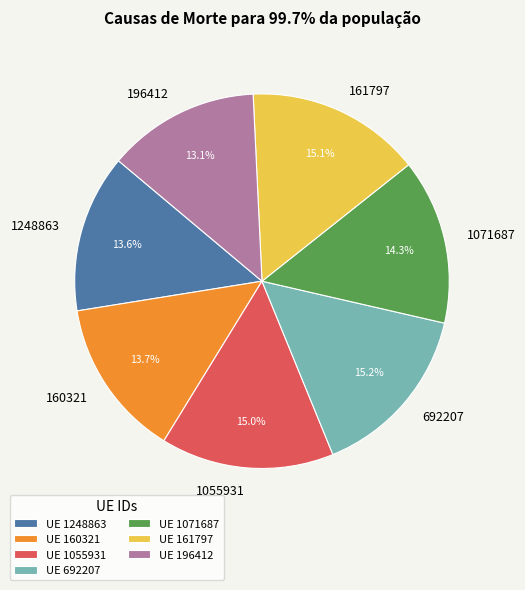

Approximately how many times larger is the value at 160321 compared to 161797?

0.9